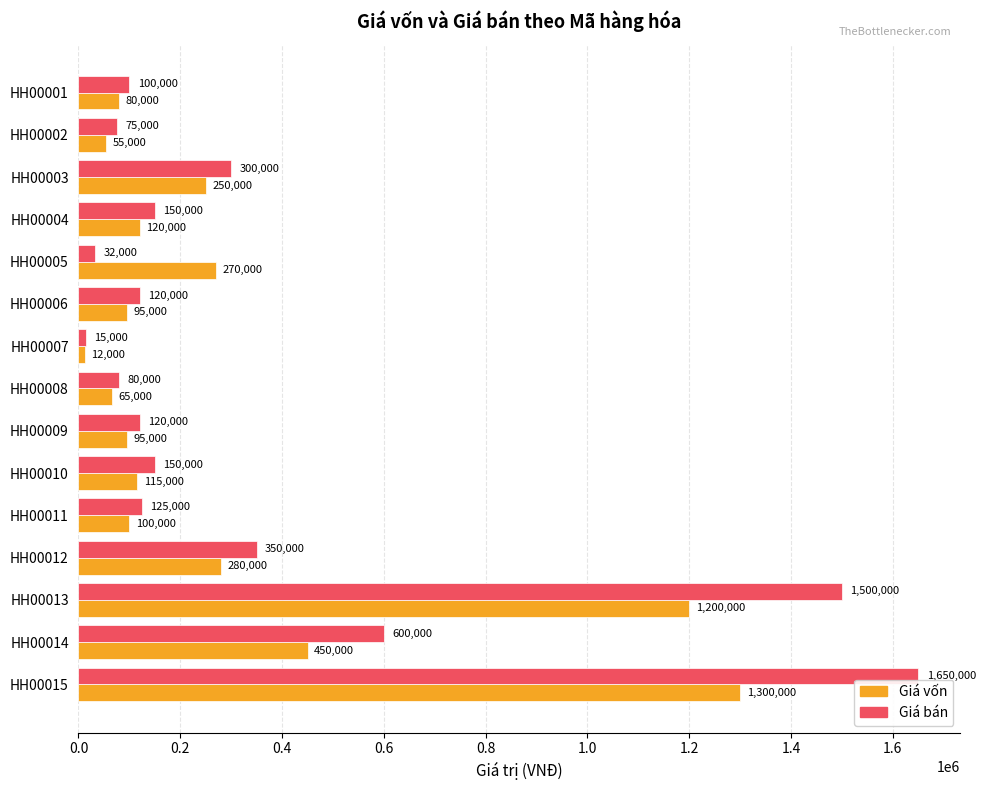

Which series changed the most between HH00006 and HH00010?

Giá bán